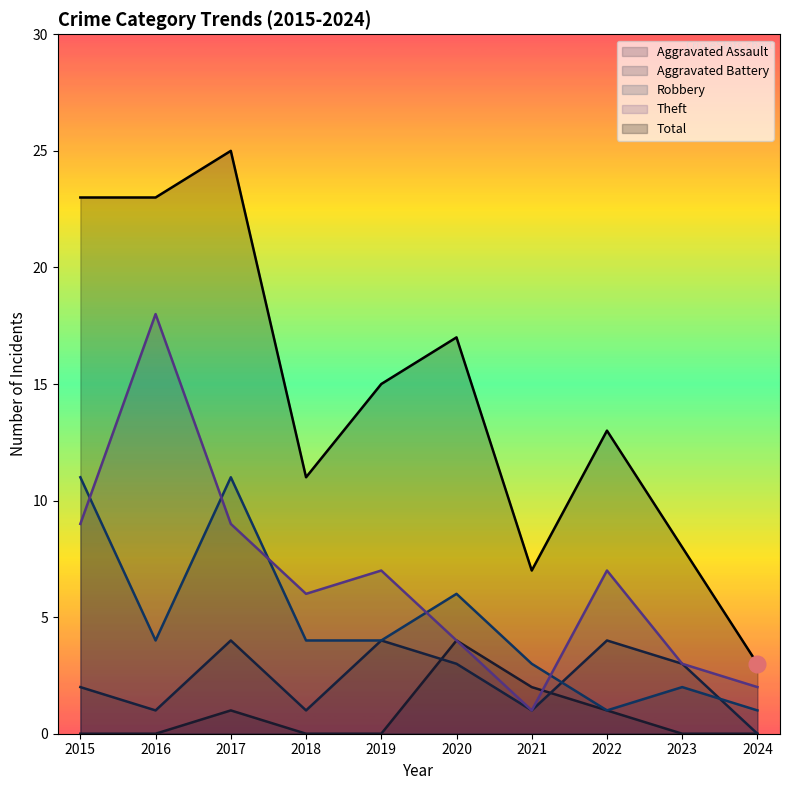

Is the value of Total at 2020 greater than the value of Aggravated Battery at 2024?

Yes